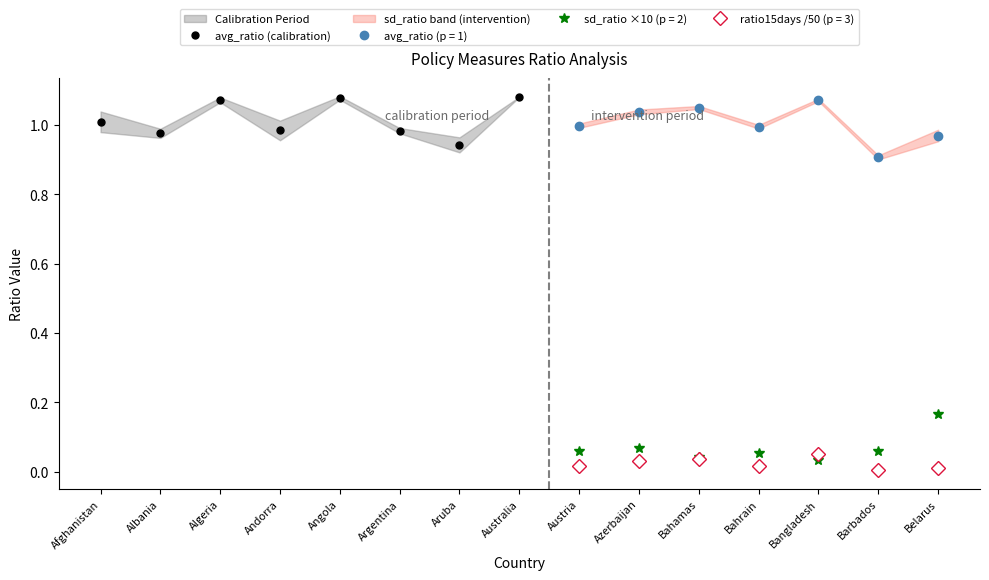

Rank the categories by value from lowest to highest.

Aruba, Albania, Argentina, Andorra, Afghanistan, Algeria, Angola, Australia